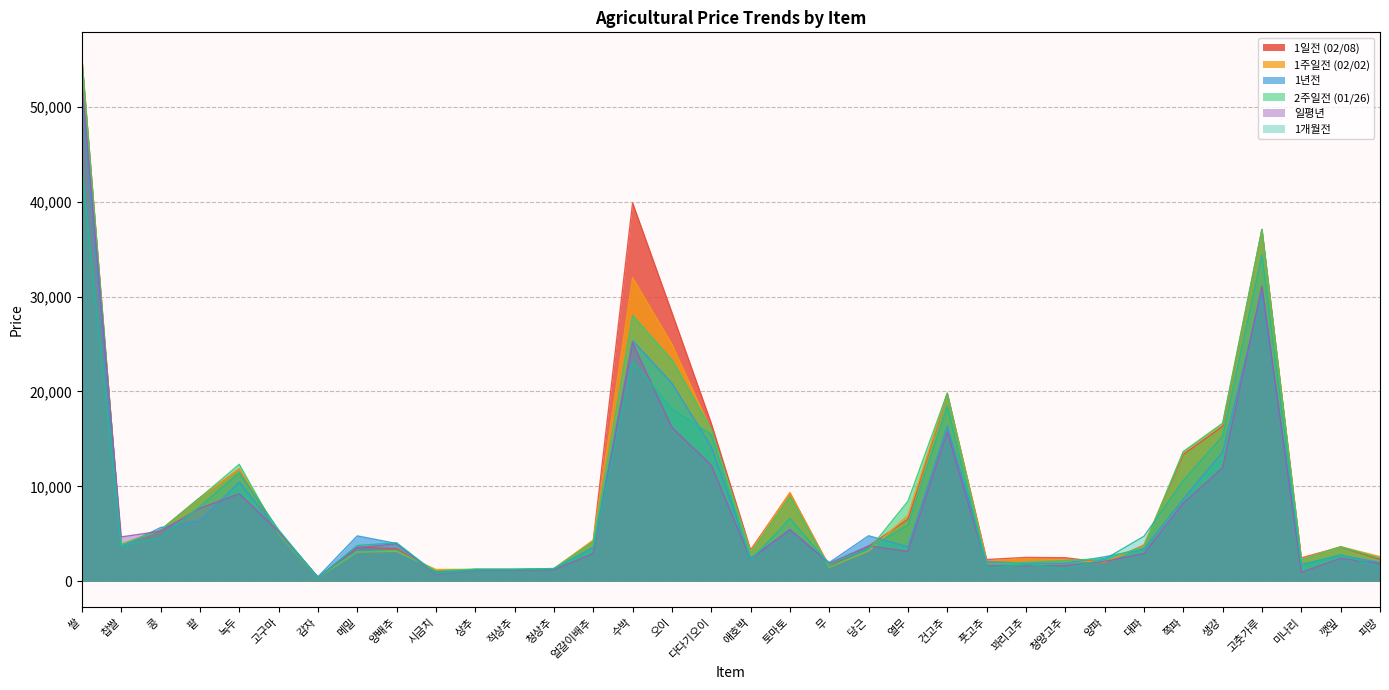

How many categories are shown in the chart?

34